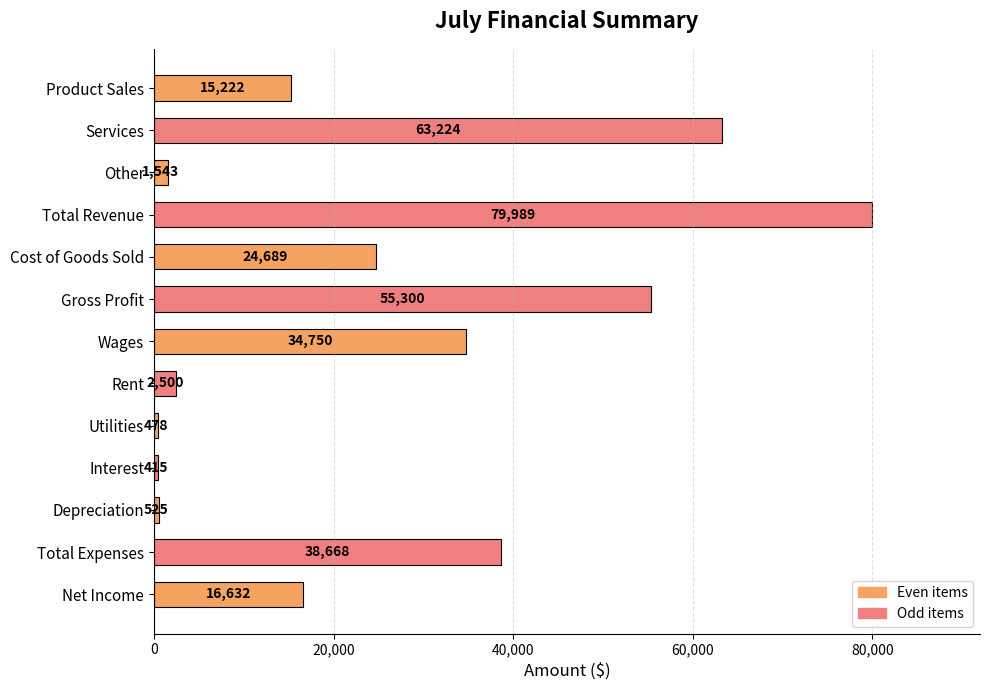

Rank the categories by value from highest to lowest.

Total Revenue, Services, Gross Profit, Total Expenses, Wages, Cost of Goods Sold, Net Income, Product Sales, Rent, Other, Depreciation, Utilities, Interest